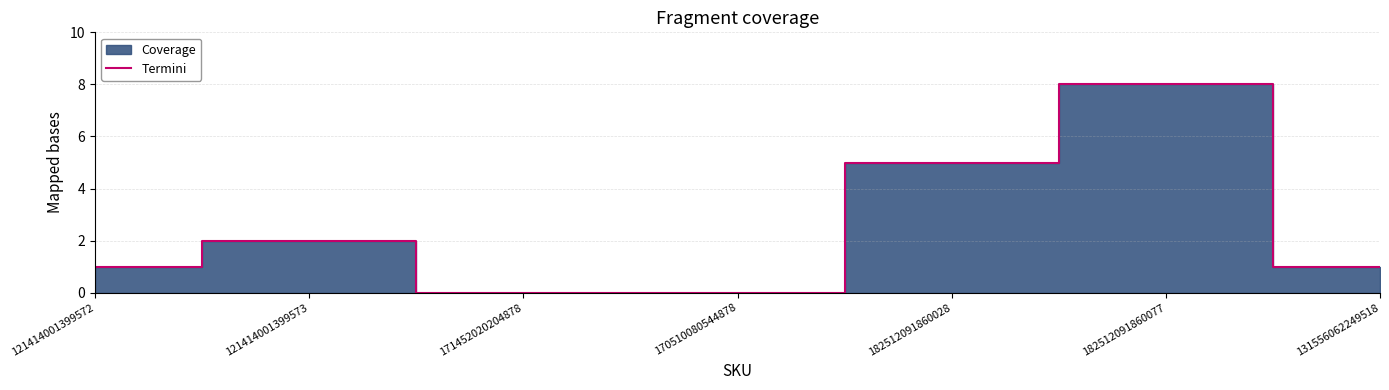

List the labels in order of value, smallest first.

171452020204878, 170510080544878, 121414001399572, 131556062249518, 121414001399573, 182512091860028, 182512091860077